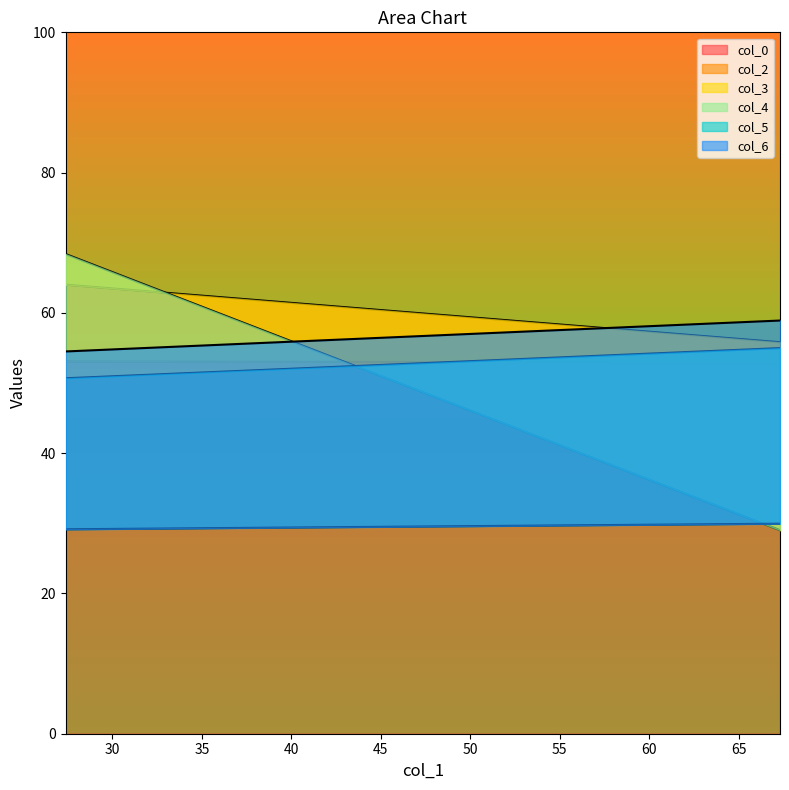

Reading left to right, list all the values displayed in this chart.

col_0: 27.38020833=53.1	67.30208333=52.9
col_2: 27.38020833=64.0	67.30208333=55.8
col_3: 27.38020833=68.4	67.30208333=29.0
col_4: 27.38020833=50.7	67.30208333=55.0
col_5: 27.38020833=29.1	67.30208333=29.9
col_6: 27.38020833=54.5	67.30208333=58.9